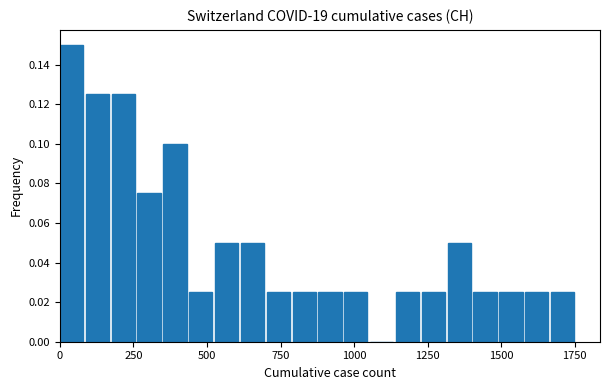

Around what value on the x-axis is the tallest bar? Give the approximate position of its centre, as read against the axis.

50